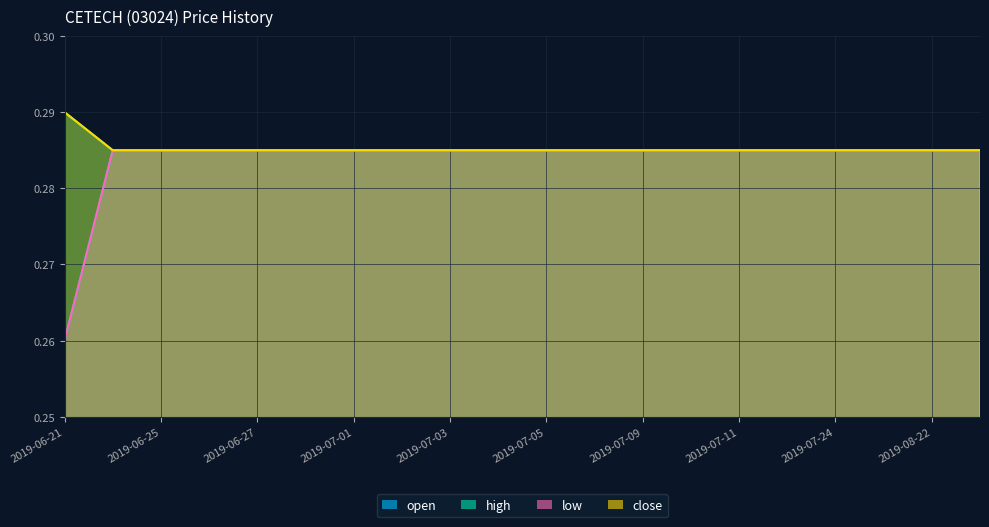

True or false: open and high intersect in this chart.

False